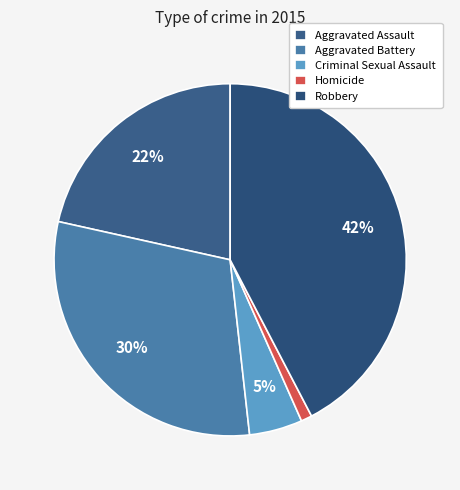

To the nearest percent, what is the difference between the Aggravated Assault and Robbery slice percentages?

21%